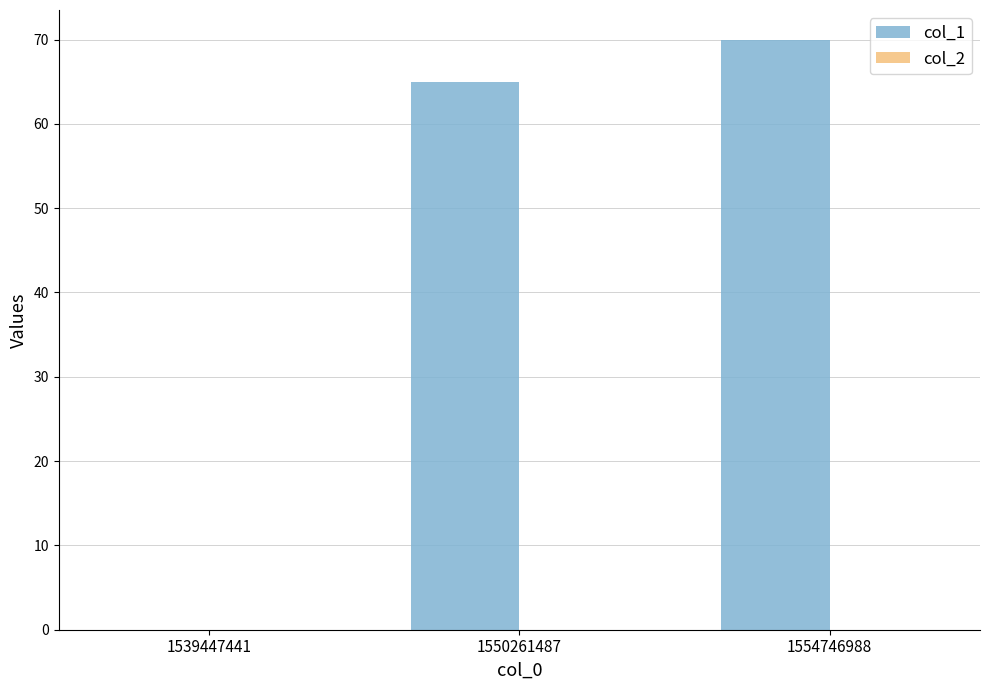

Between 1550261487 and 1554746988, which is larger?

1554746988